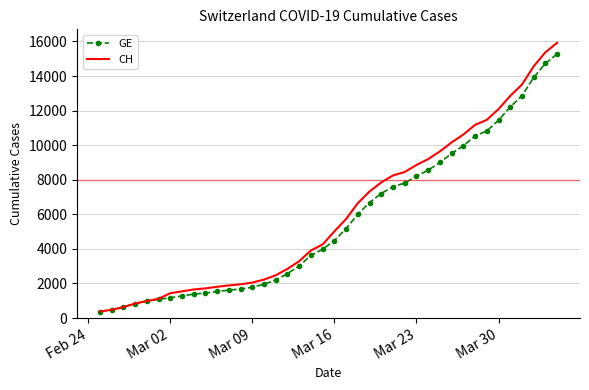

What is the maximum value for GE?

15284